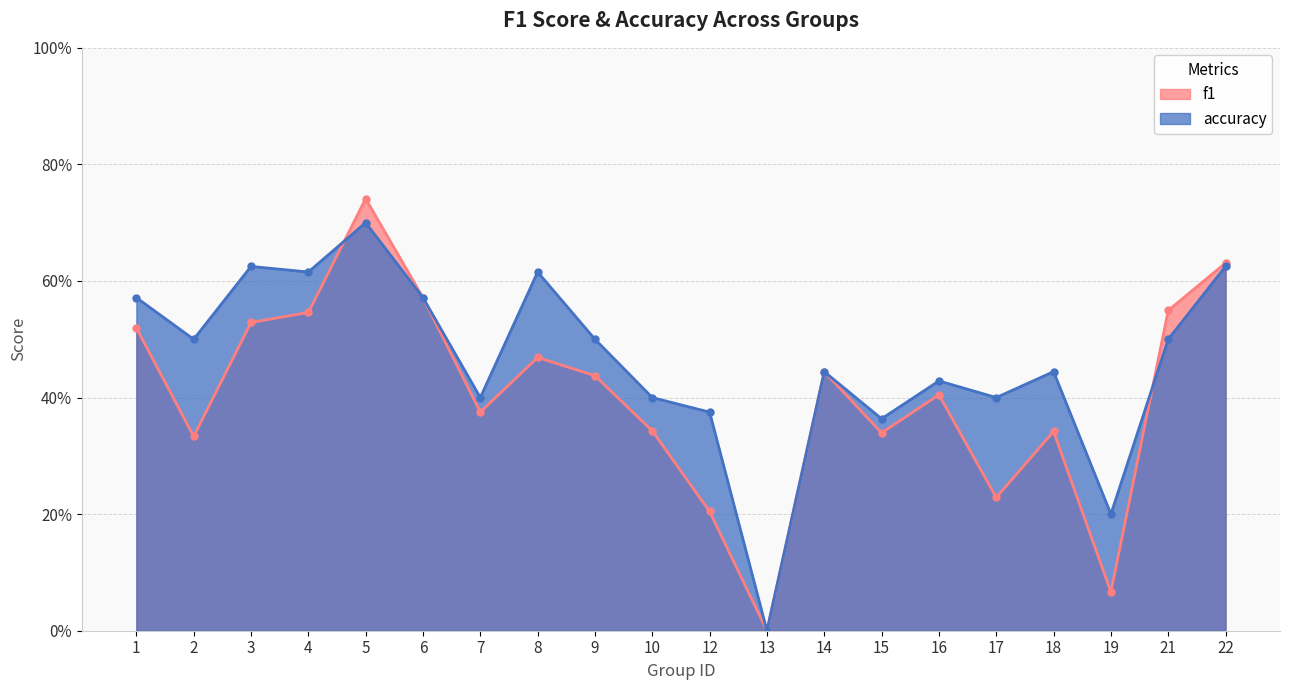

Which category has the lowest value in the f1 series?

13